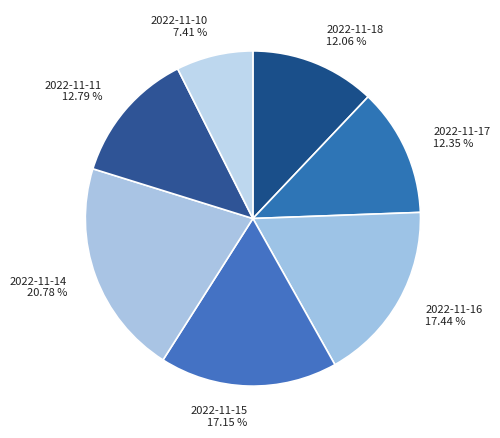

To the nearest percent, what percentage of the pie is 2022-11-10?

7%